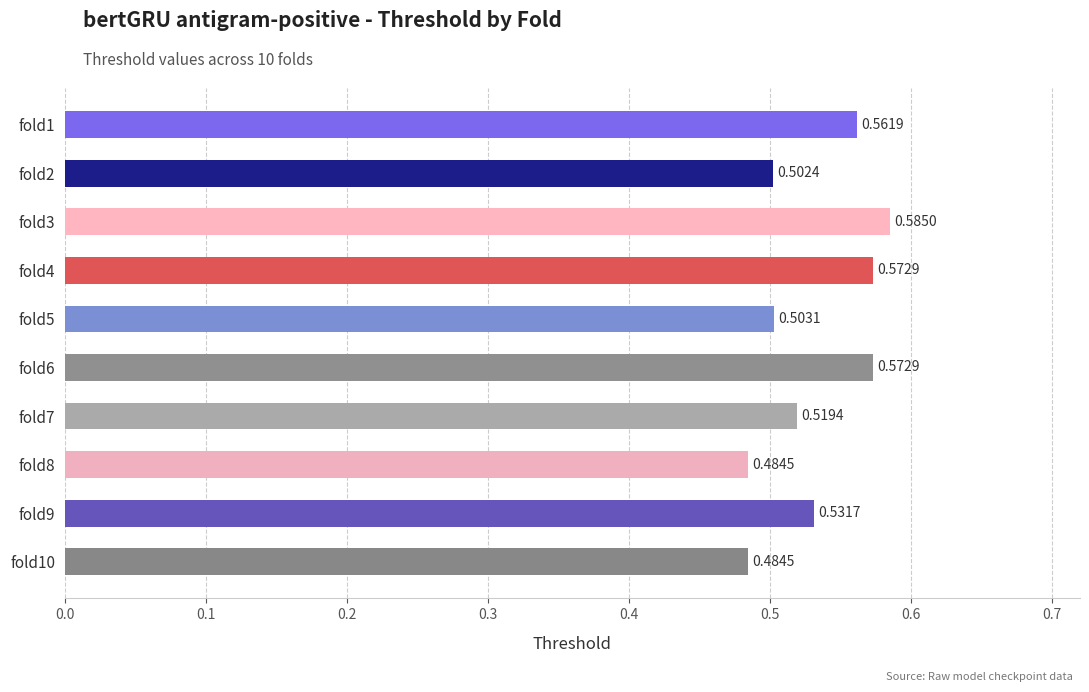

What is the sum of the values at fold4 and fold5?

1.1